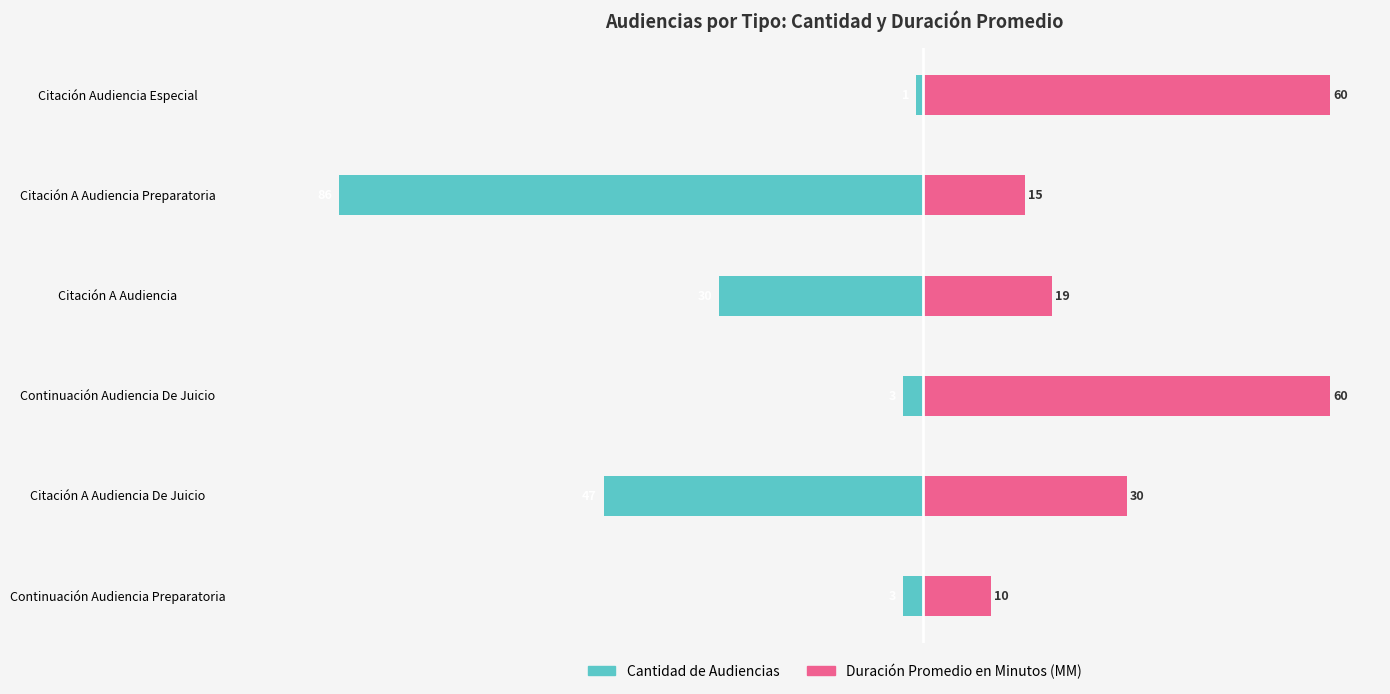

What is the average value of the Cantidad de Audiencias series?

-28